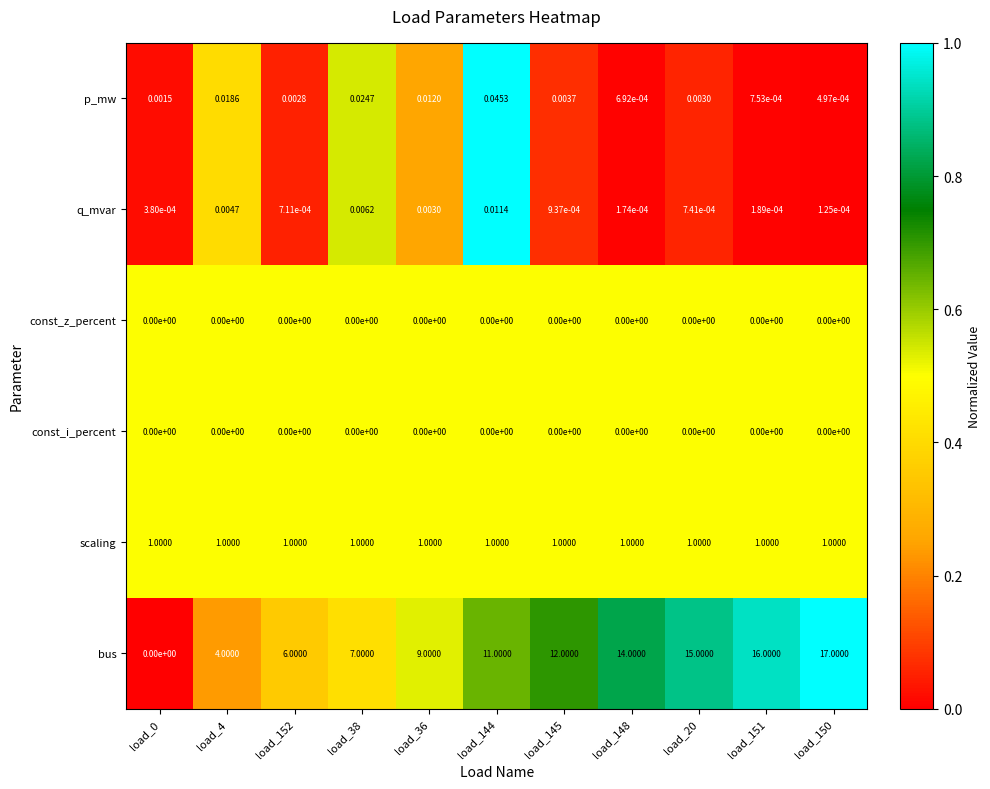

At how many categories does at least one series exceed 0?

11